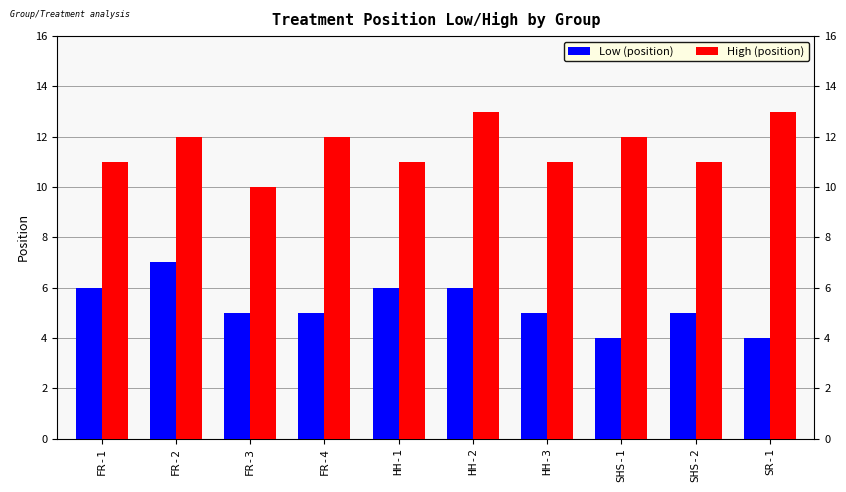

What is the maximum value for Low (position)?

7